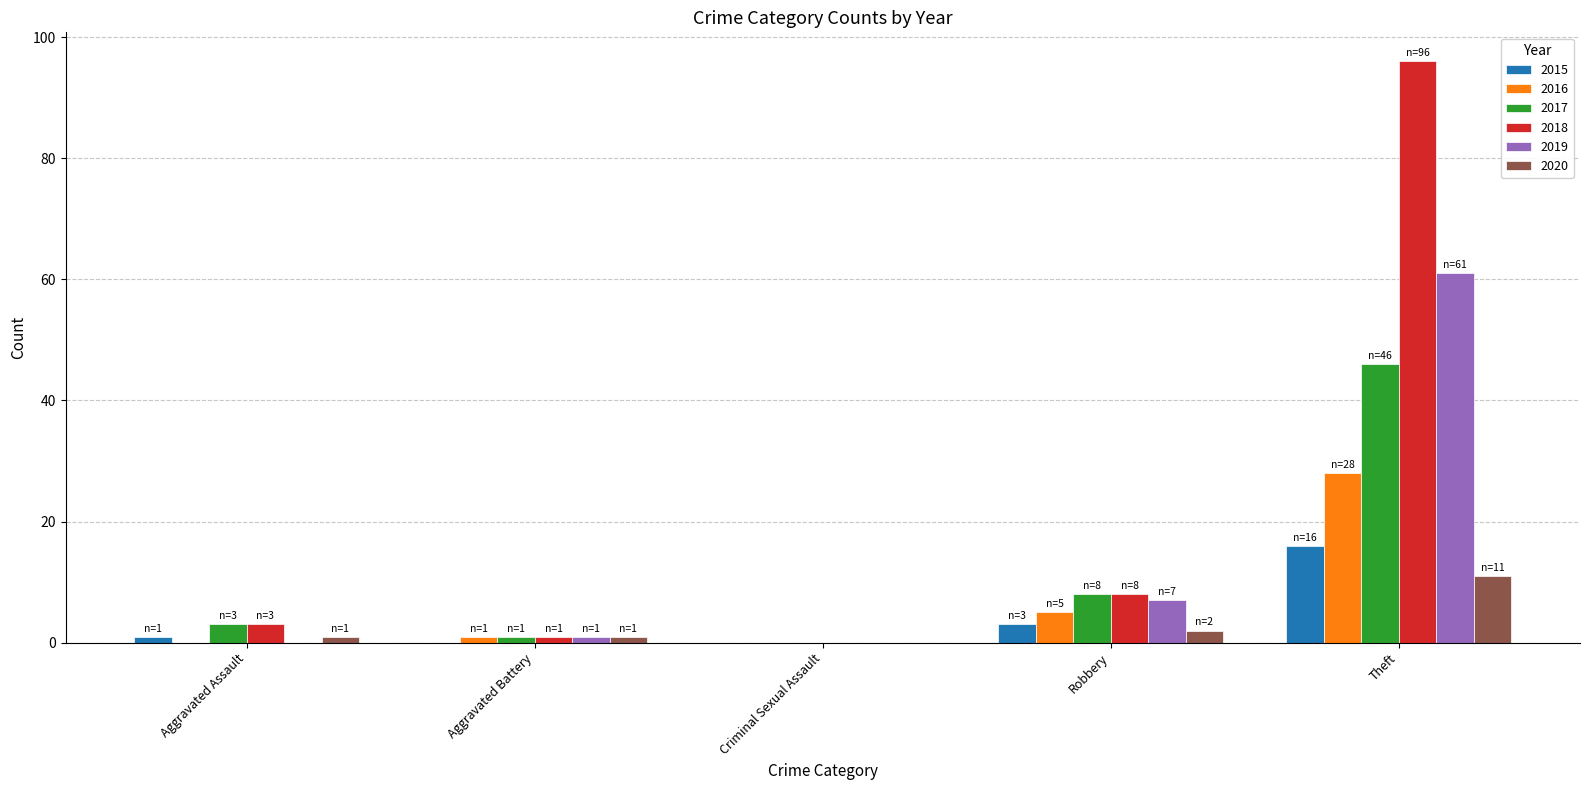

What are all the series names shown in the legend?

2015, 2016, 2017, 2018, 2019, 2020